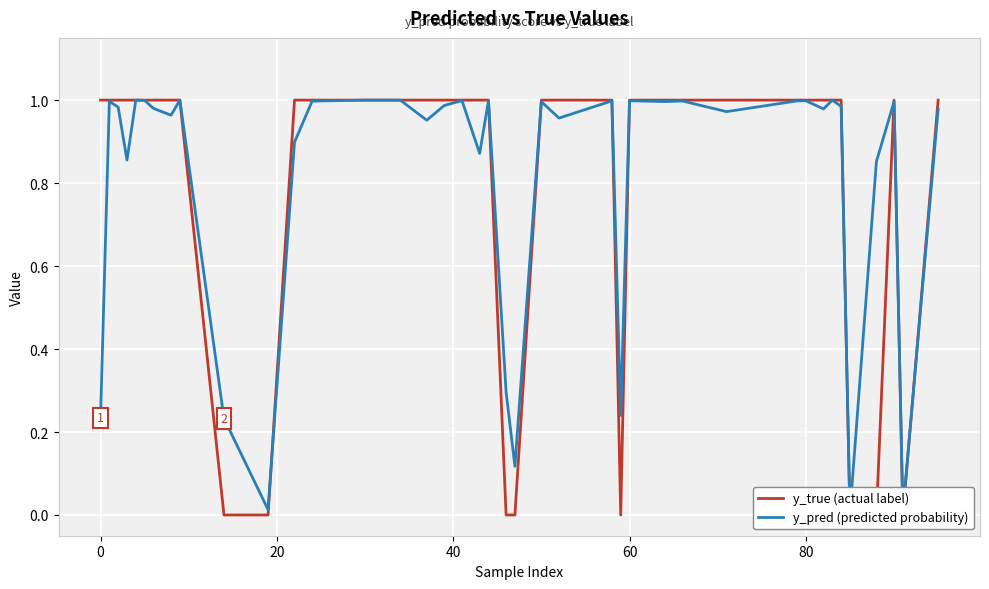

How many times do y_true (actual label) and y_pred (predicted probability) cross each other?

10